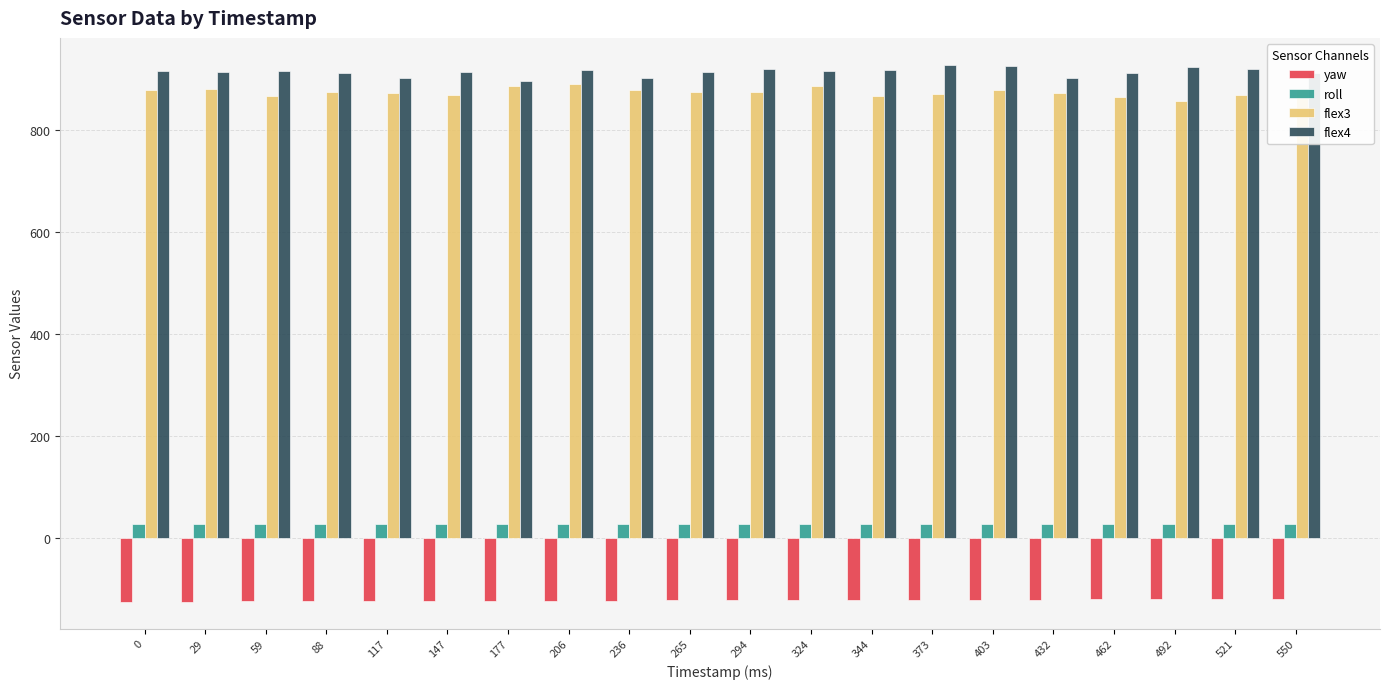

What is the total value across all series at 294?

1700.8